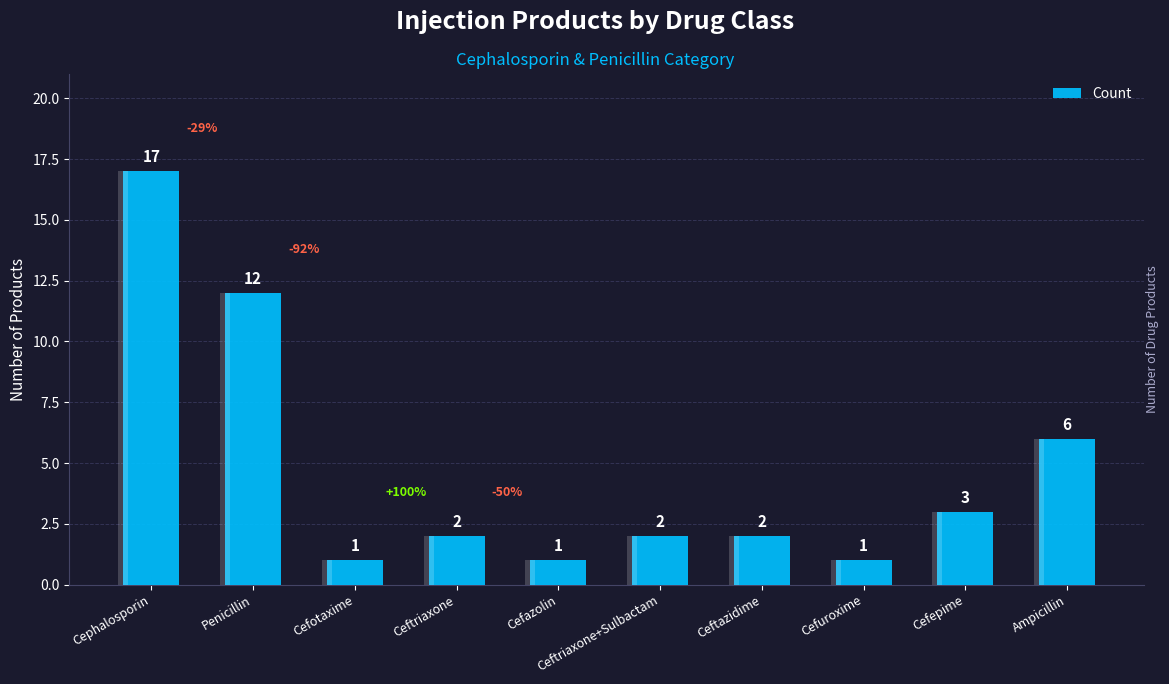

Which has a higher value, Ceftazidime or Cefepime?

Cefepime